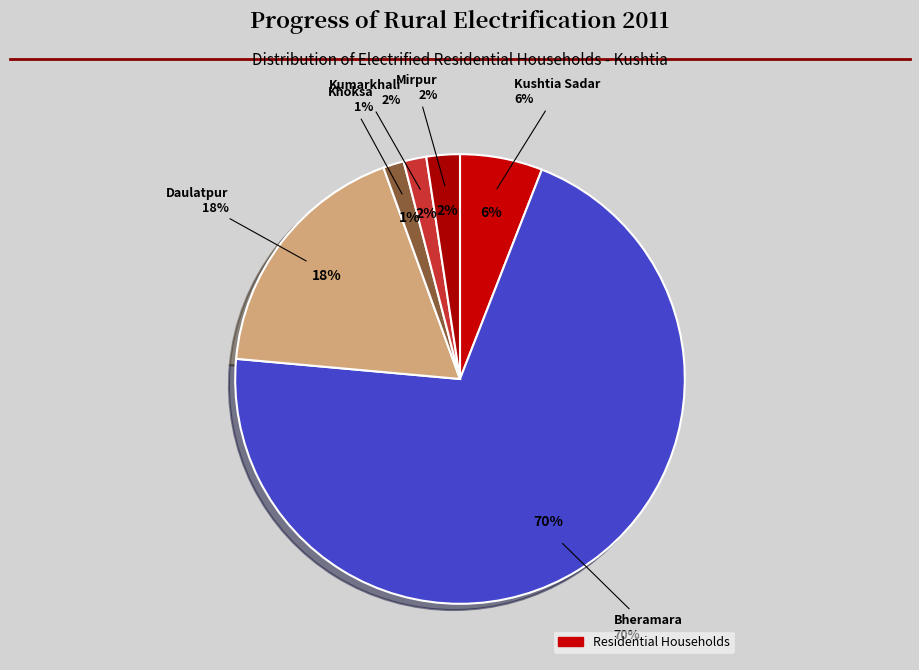

To the nearest percent, what portion does Bheramara represent?

70%